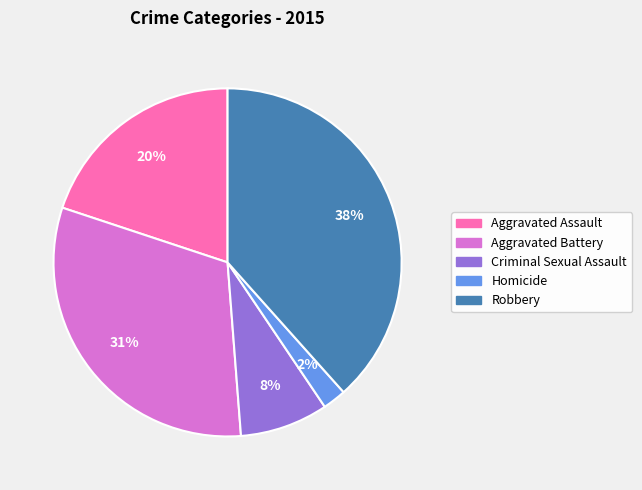

What is the largest slice in the pie chart?

Robbery